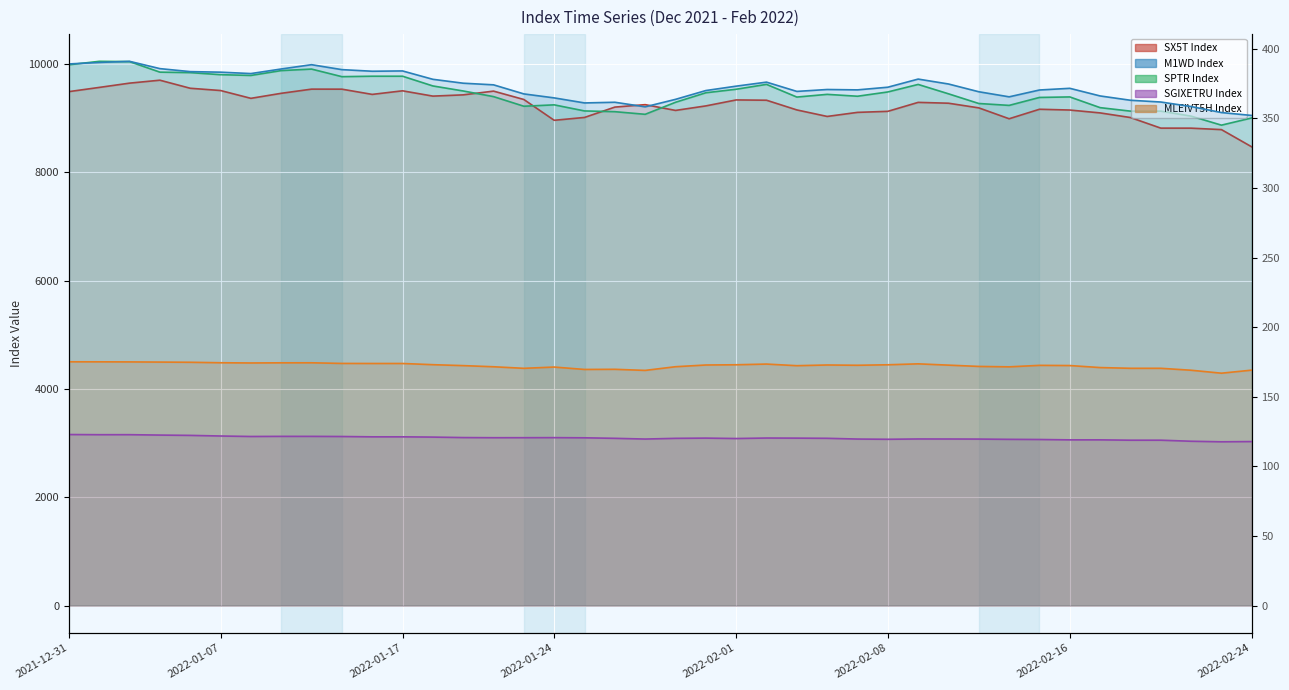

At how many categories does at least one series exceed 2588?

40